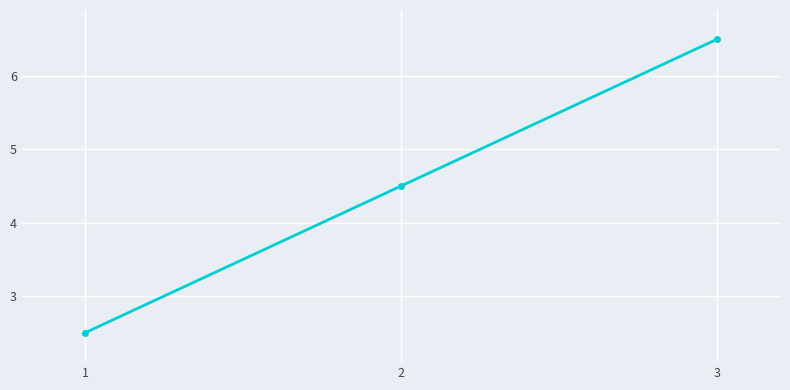

Count the values in the range 2 to 6.

2